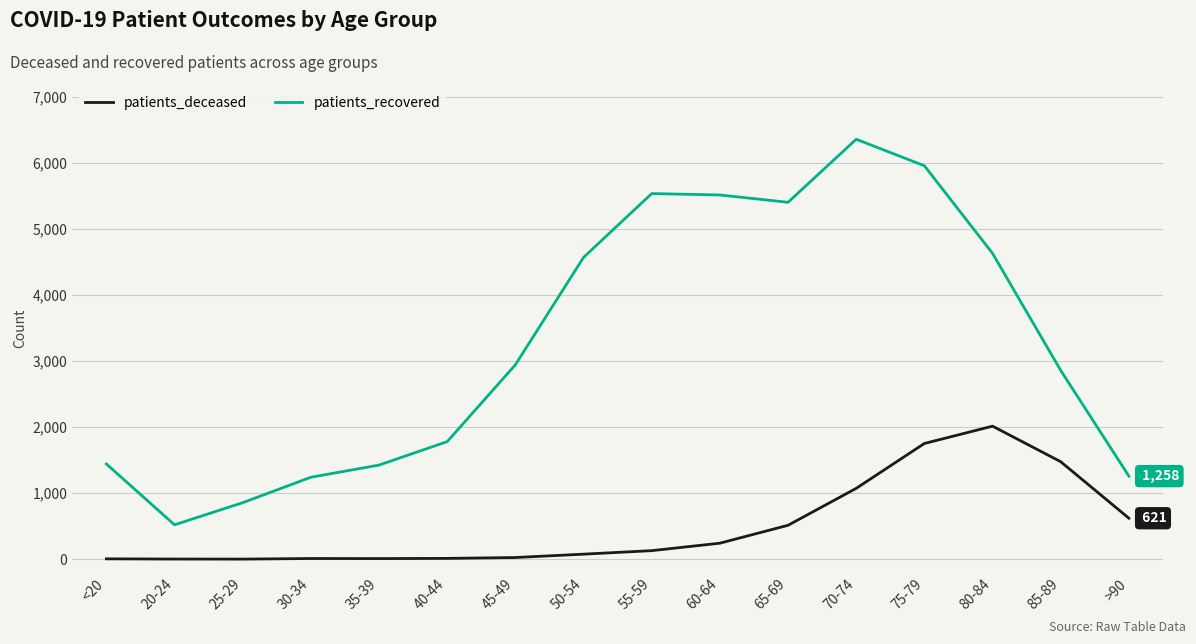

The value of patients_deceased at 85-89 is 2198. True or false?

False